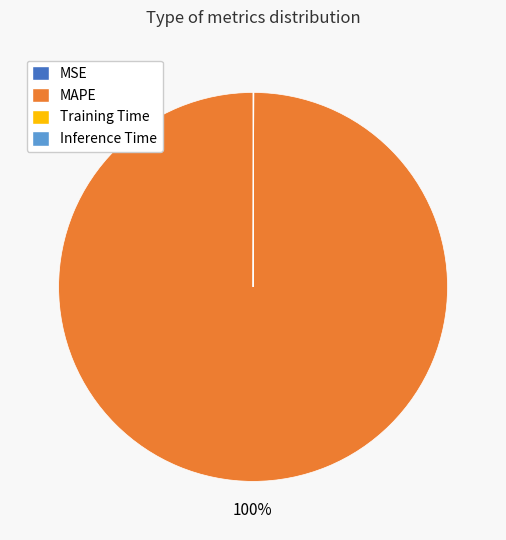

To the nearest percent, what portion does MAPE represent?

100%